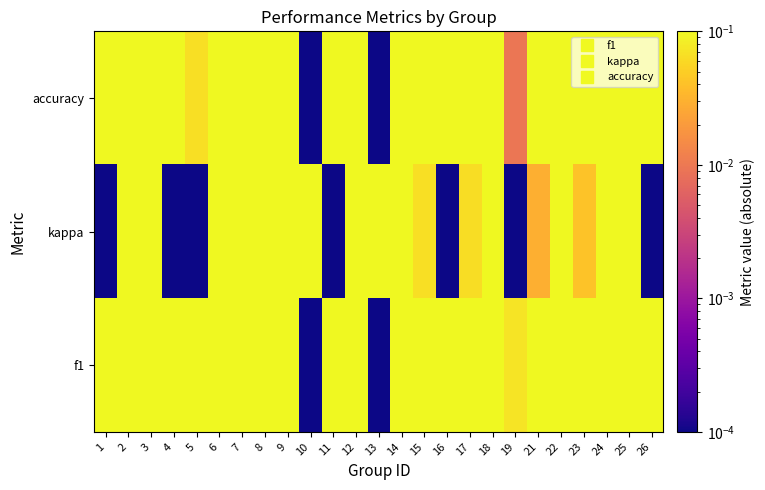

What is the spread (max minus min) of values at 7?

0.4